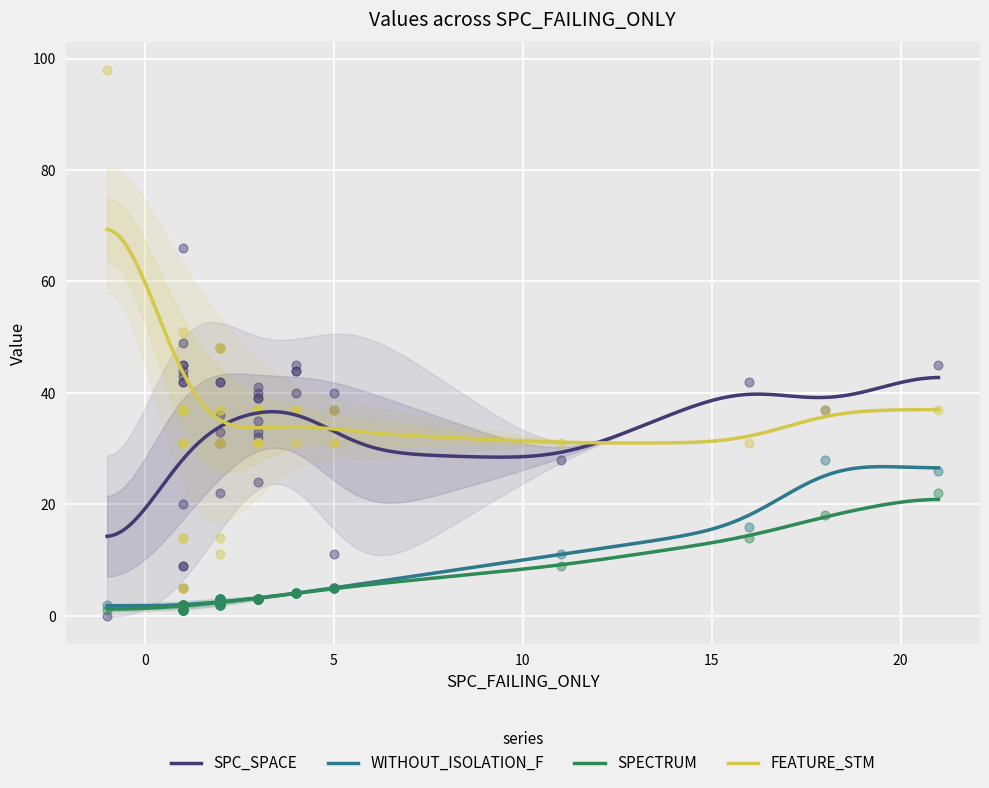

Which series reaches the maximum Y coordinate?

FEATURE_STM